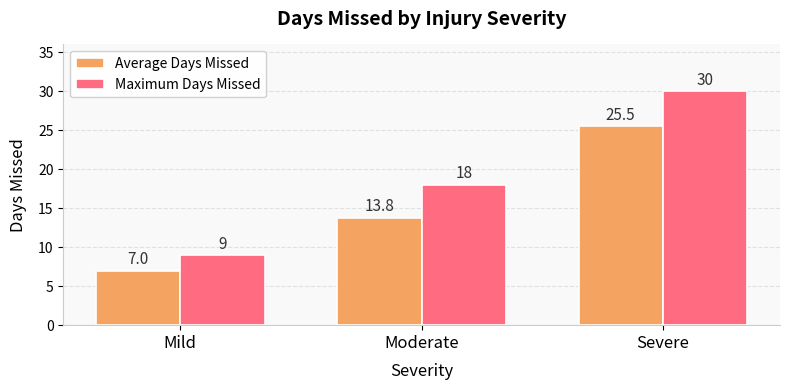

How many data points in Average Days Missed are above 13?

2